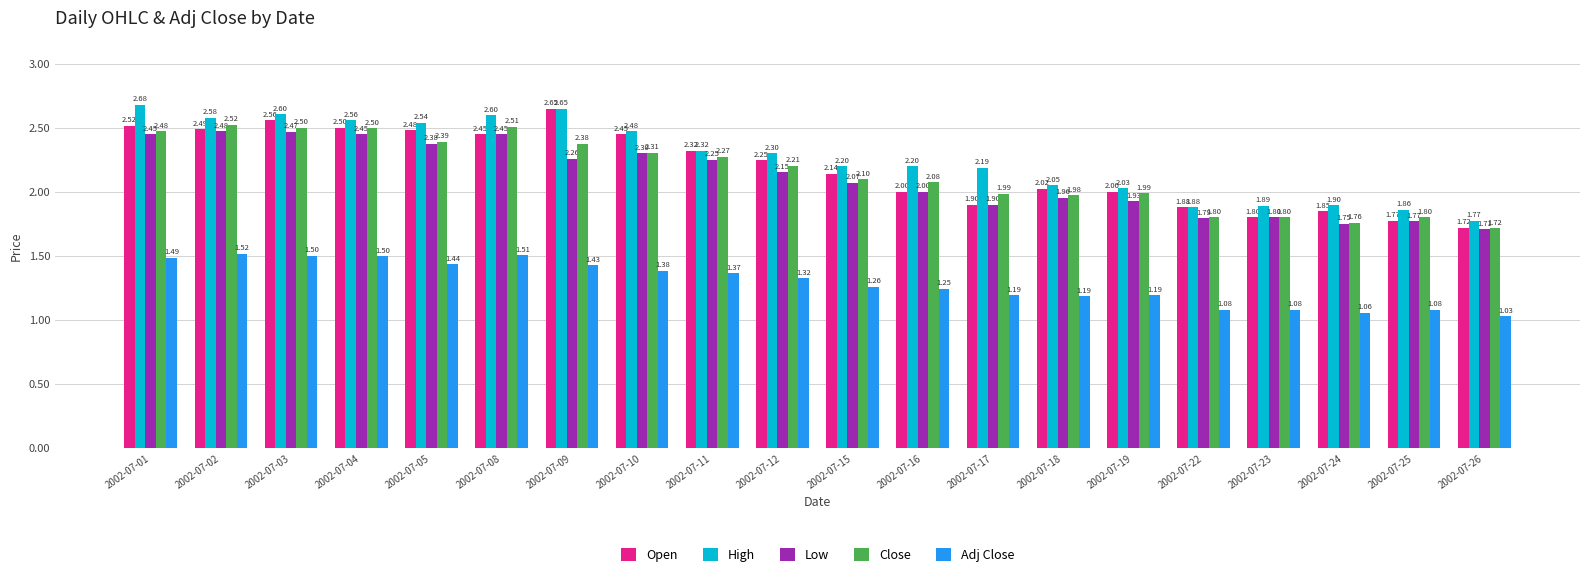

Does the chart contain stacked bars?

No